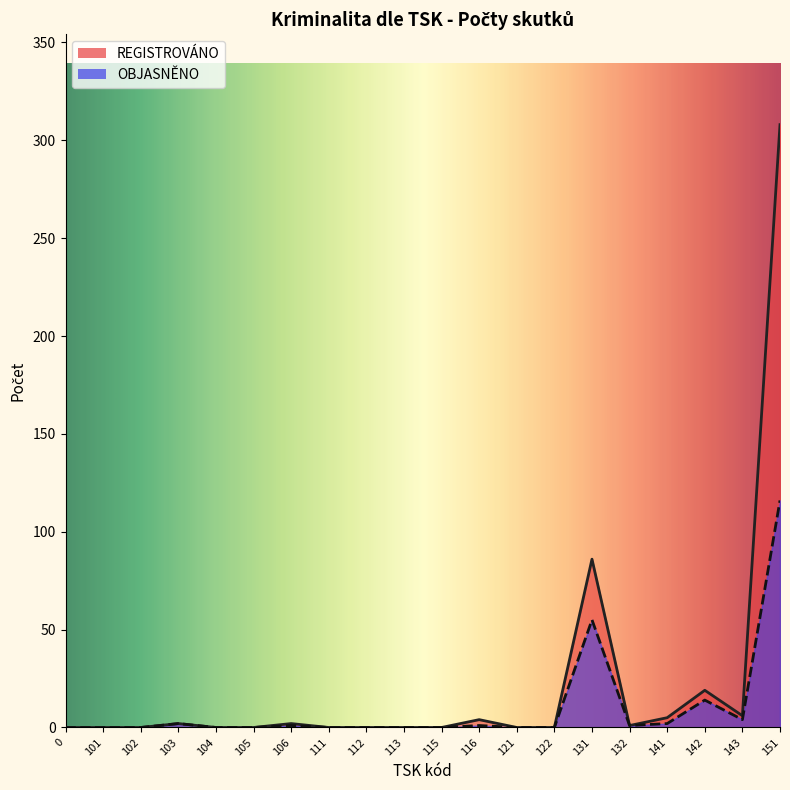

The OBJASNĚNO series shows -64 at 121. True or false?

False